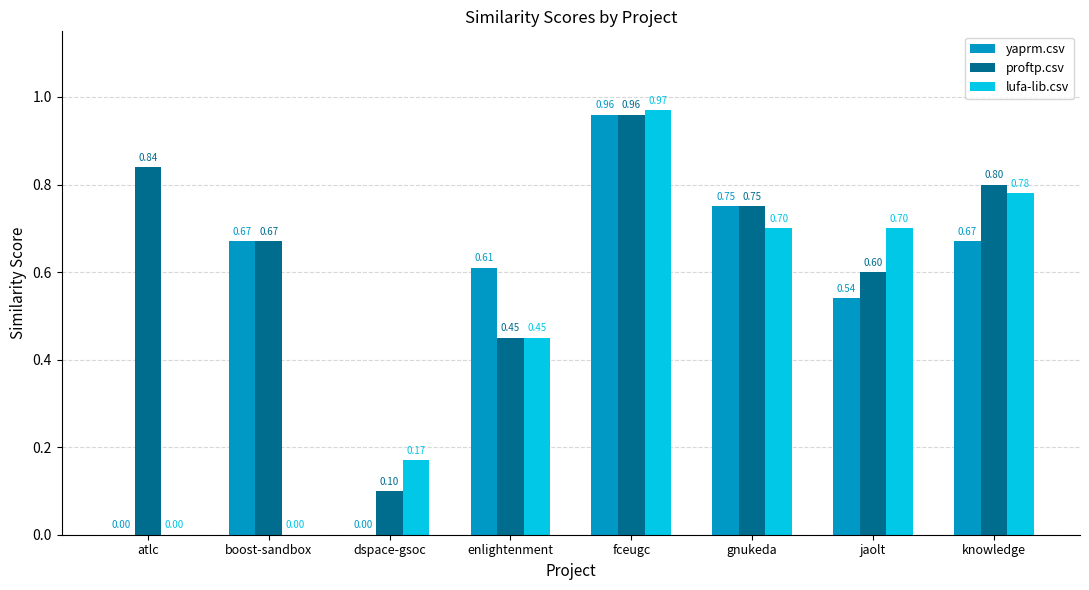

At which label does yaprm.csv reach its peak?

fceugc